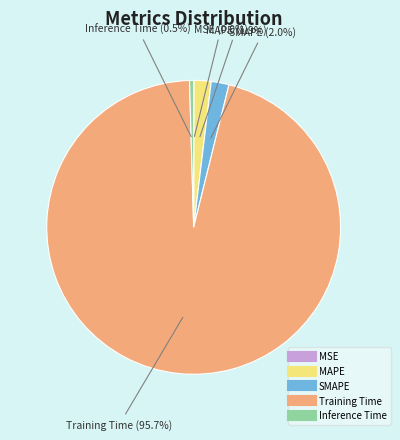

Is there any slice that represents more than half of the pie?

Yes